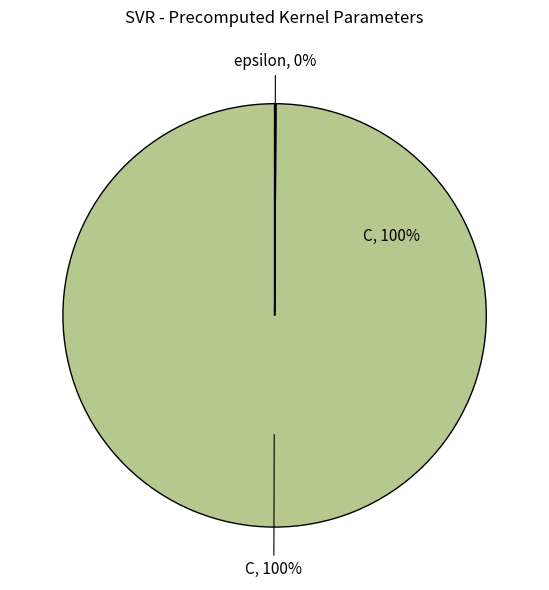

To the nearest percent, what is the combined percentage of epsilon and C?

100%